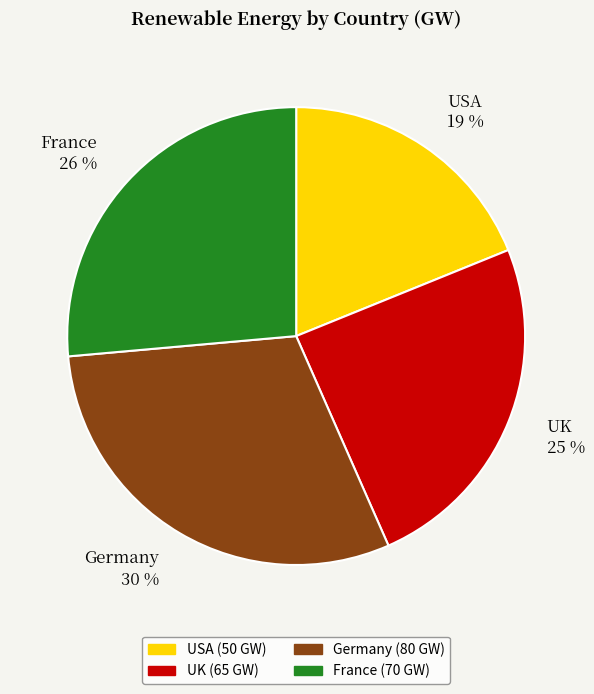

Is USA the majority of the pie?

No